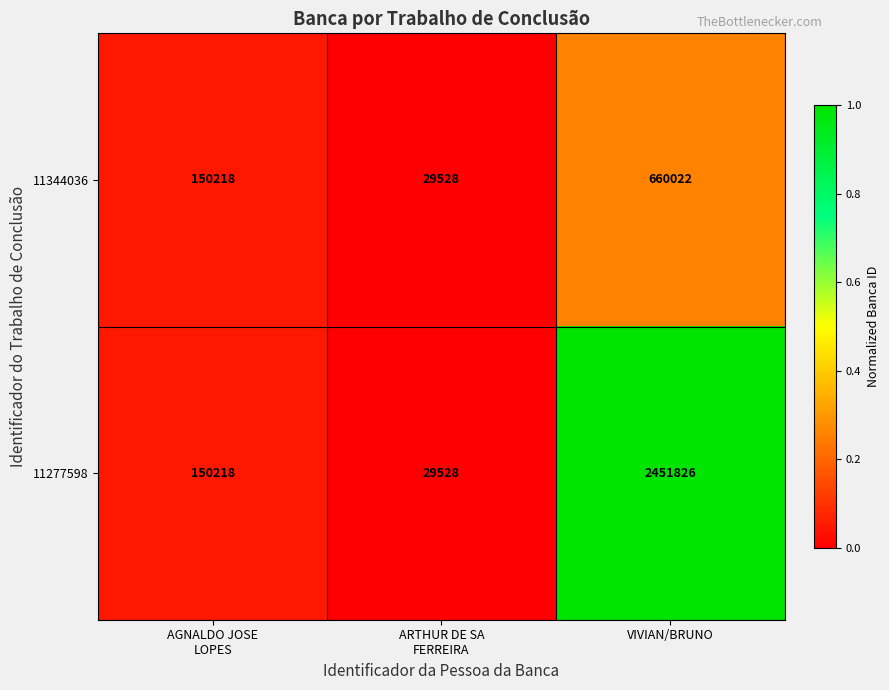

What is the maximum value shown in the chart?

2451826